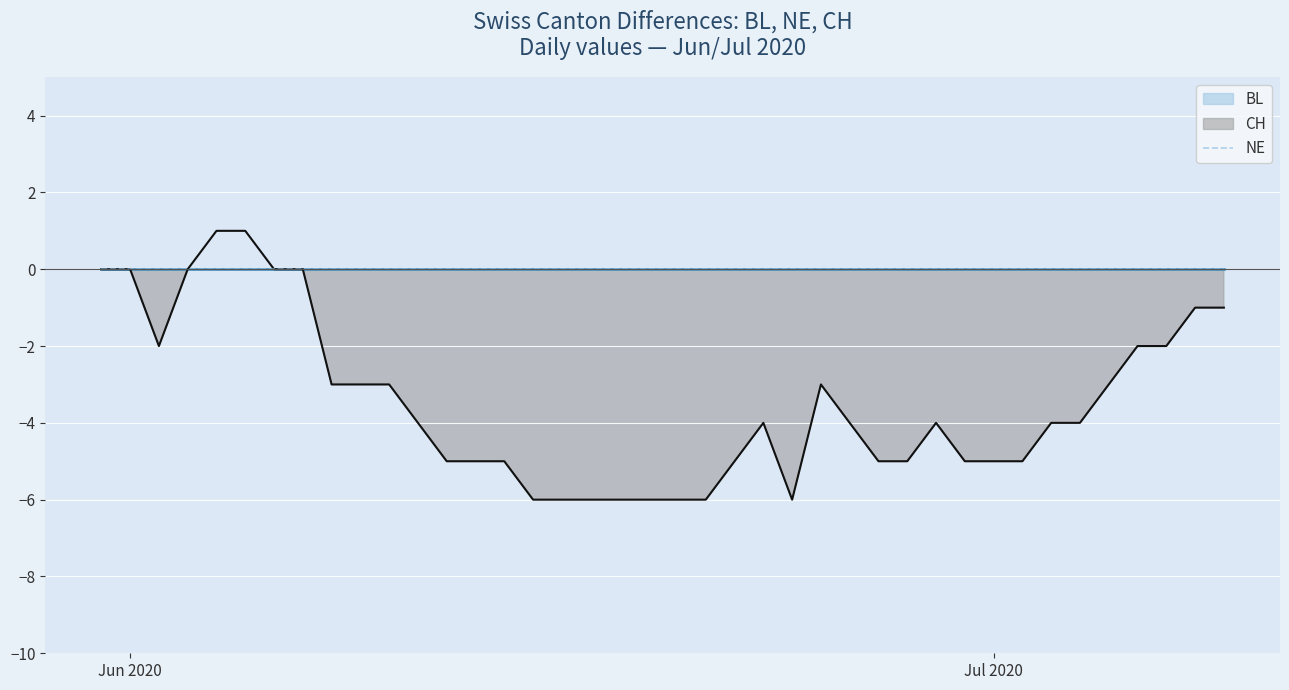

True or false: CH and BL cross at least once.

False